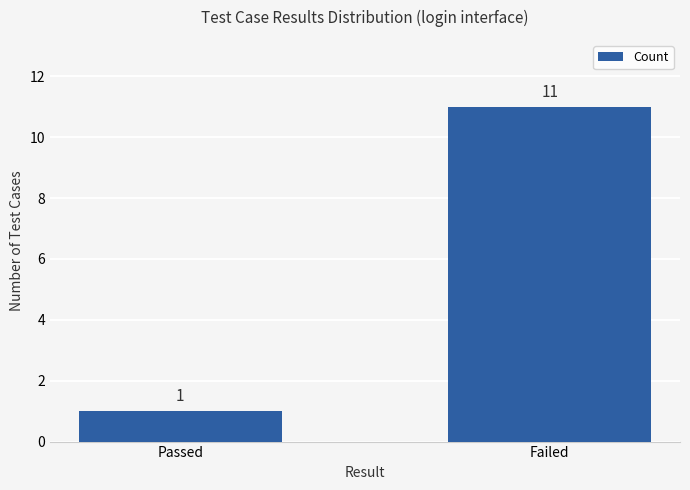

How many categories are shown in the chart?

2